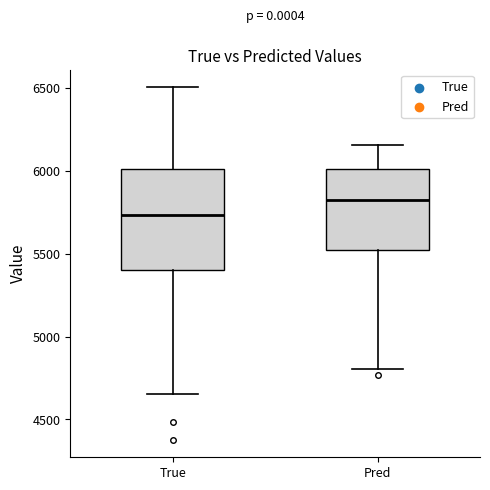

Reading left to right, read every box against the y-axis: the position of its median line, the range the box covers, and the ends of its whiskers. The values are not printed on the chart, so give them approximately, as read against the axis.

True: median 5750, box 5400 to 6000, whiskers 4650 to 6500
Pred: median 5850, box 5500 to 6000, whiskers 4800 to 6150